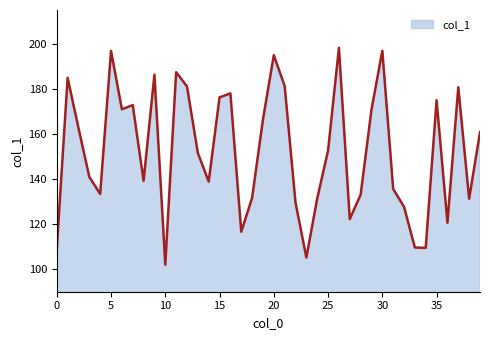

What is the greatest value displayed?

198.3